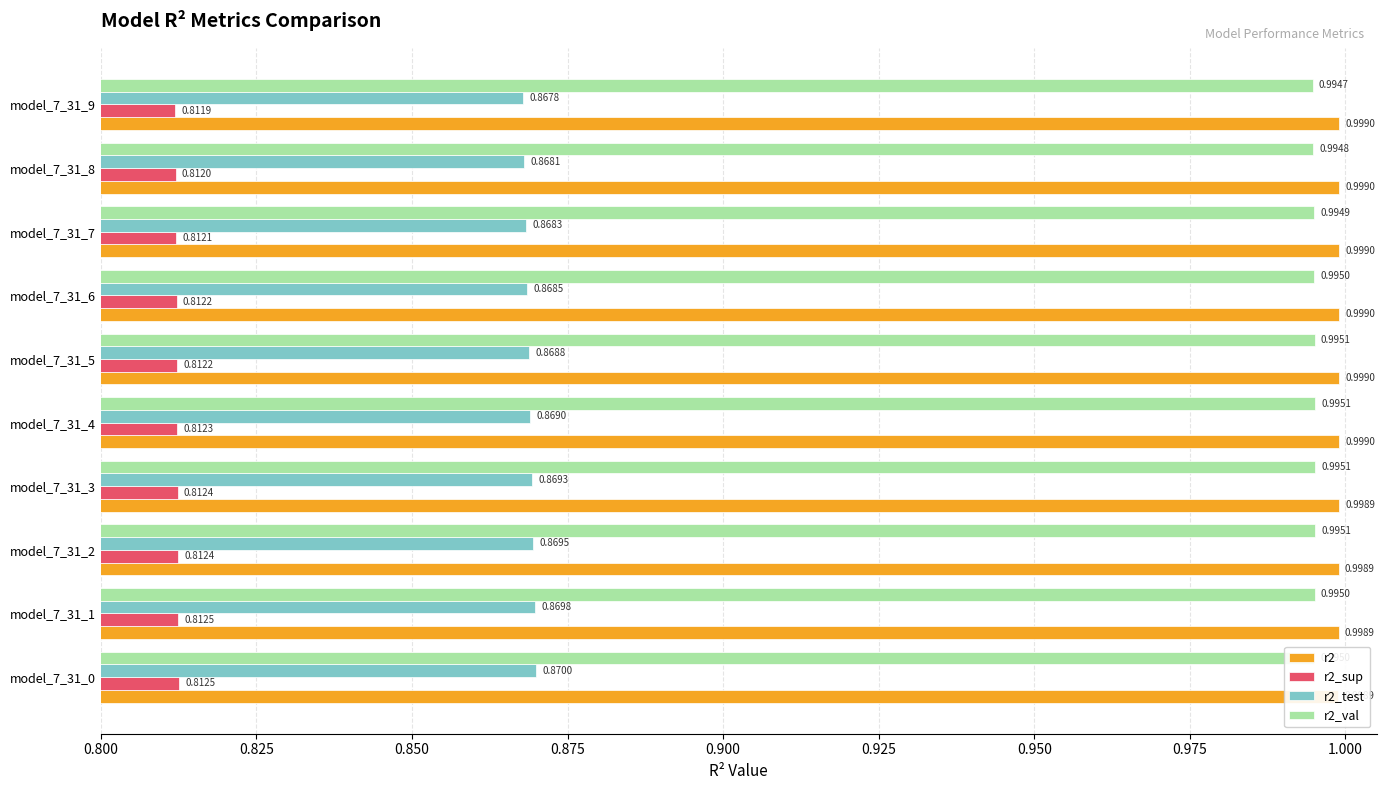

Are the bars horizontal?

Yes